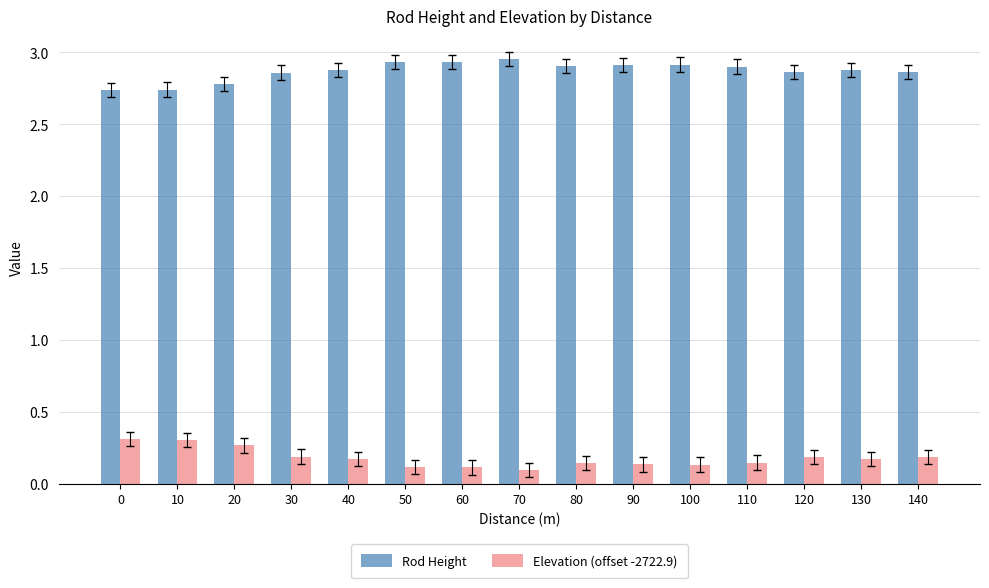

Rank the series at 90 from lowest to highest value.

Elevation (offset -2722.9), Rod Height